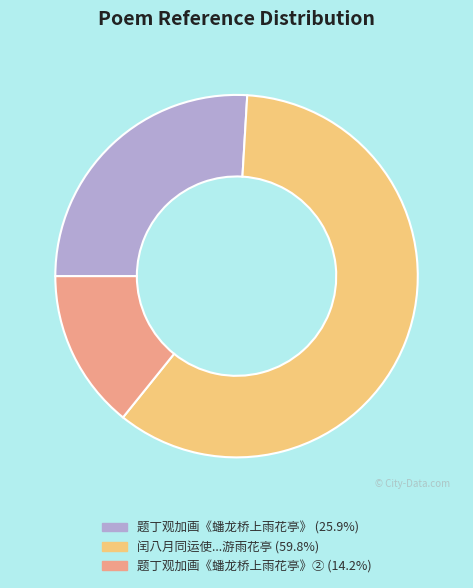

Is there a majority slice in this chart?

Yes